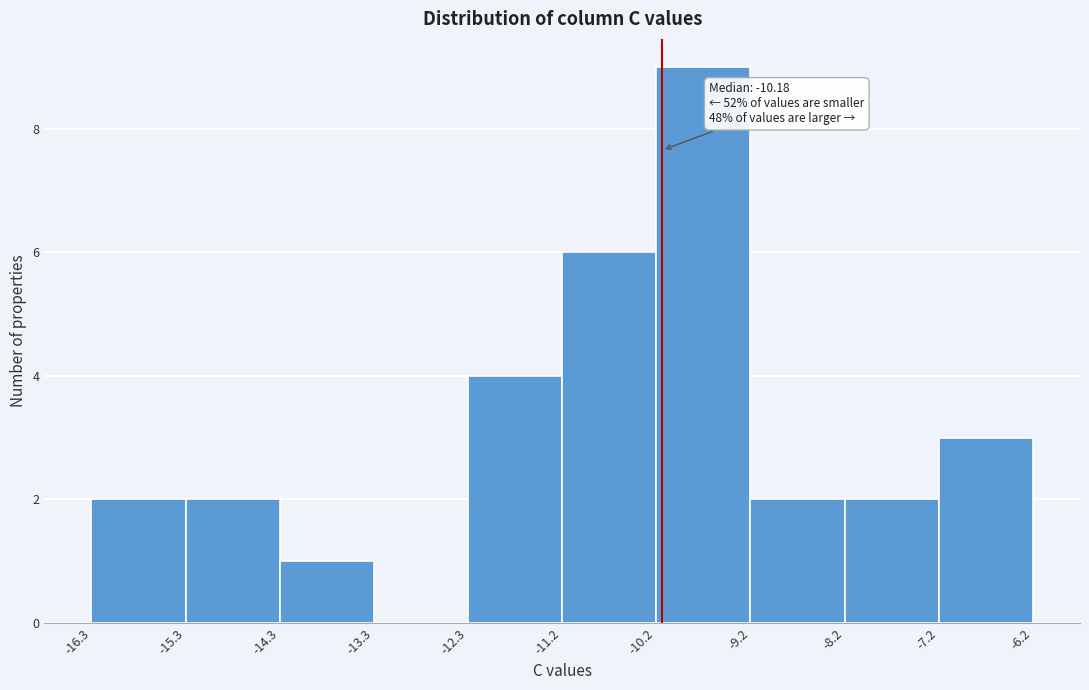

Over which range of the x-axis is the bar tallest?

-10.2 to -9.2